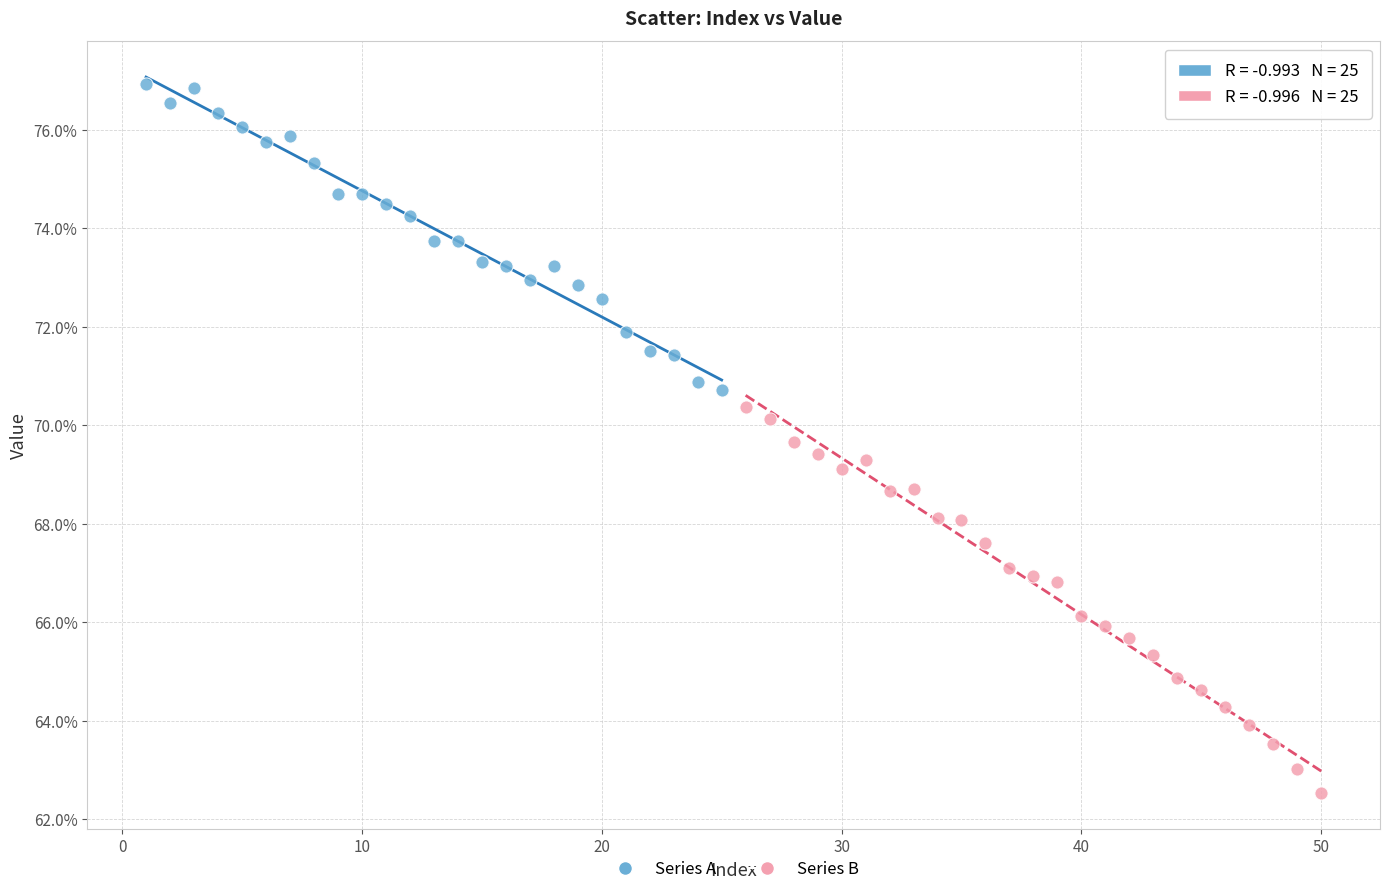

Which series reaches the minimum Y coordinate?

Series B